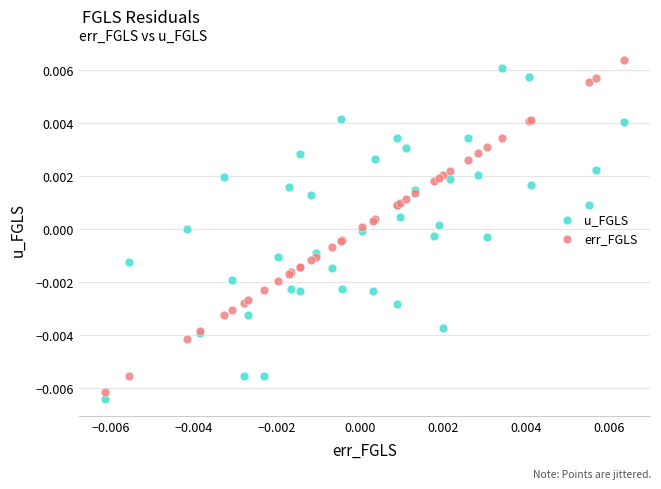

What are all the series names shown in the legend?

u_FGLS, err_FGLS